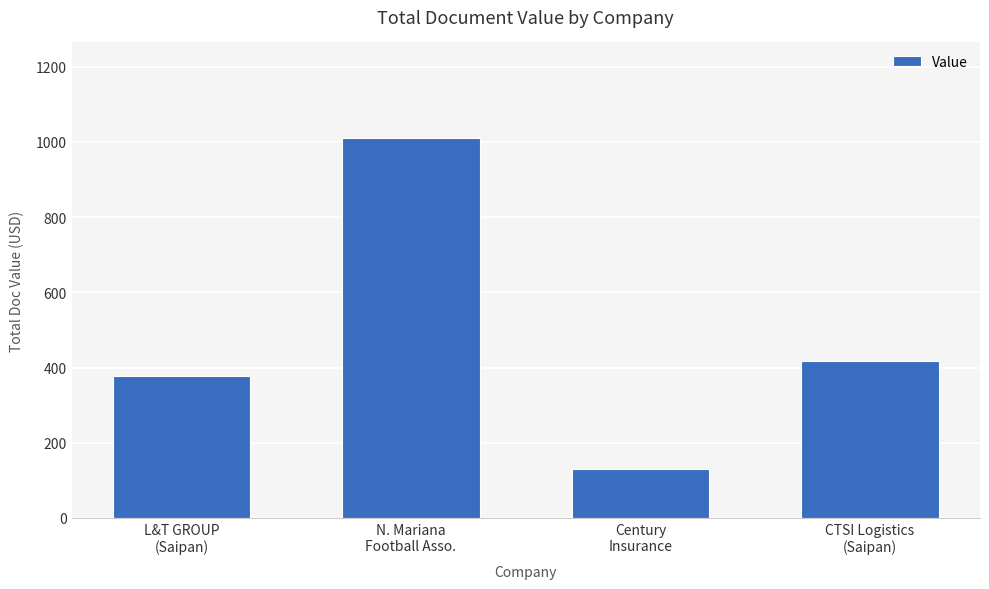

What is the average value?

484.4